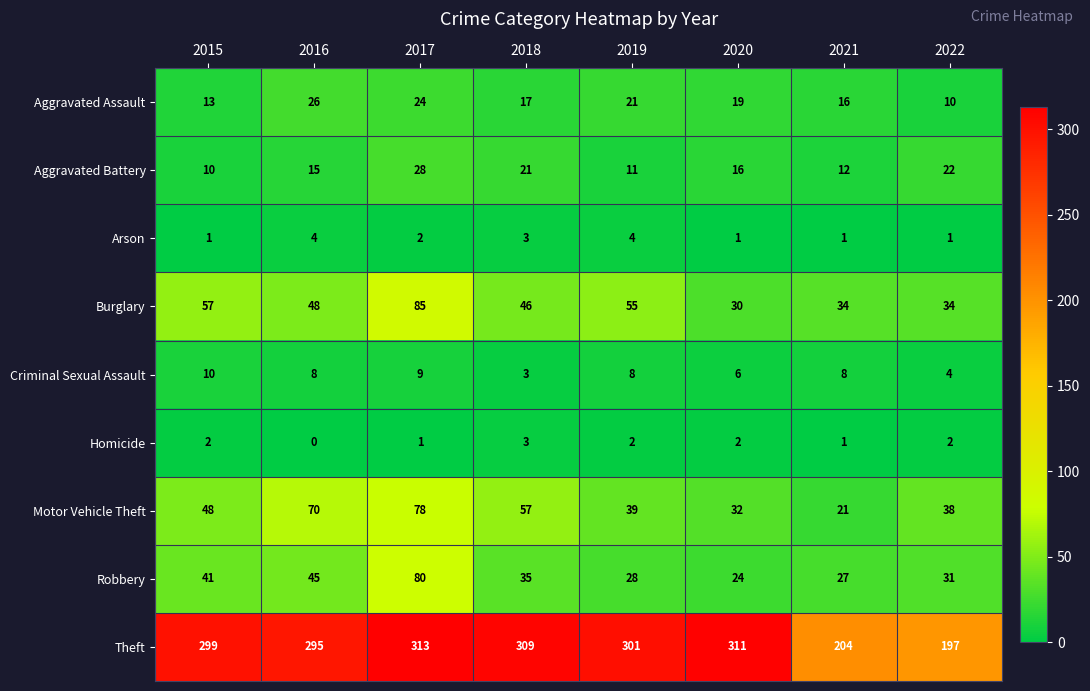

The value of Motor Vehicle Theft at 2019 is 54. True or false?

False